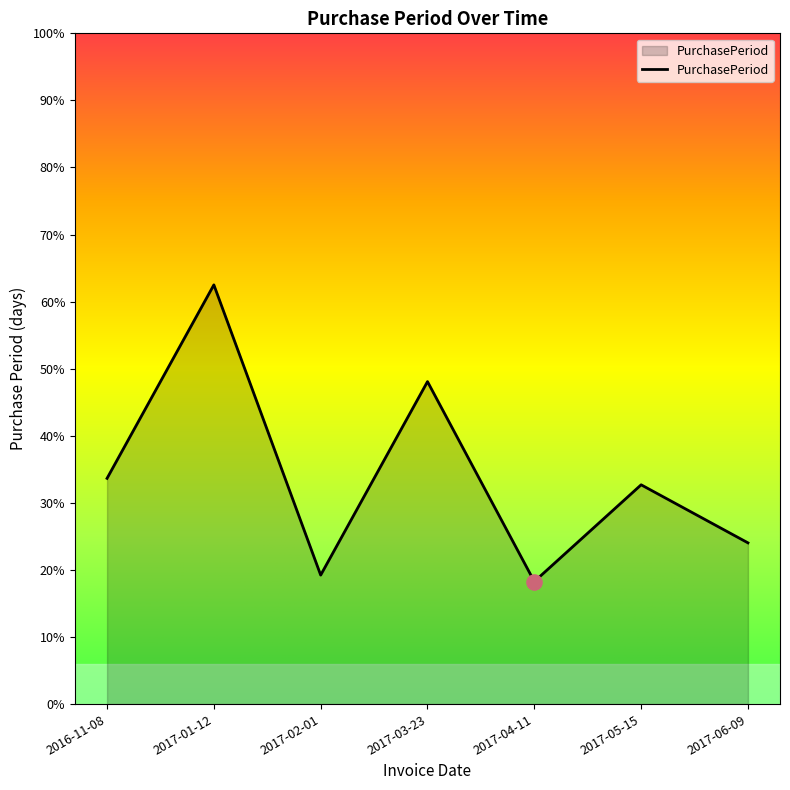

What is the ratio of the value at 2017-04-11 to the value at 2017-03-23?

0.4